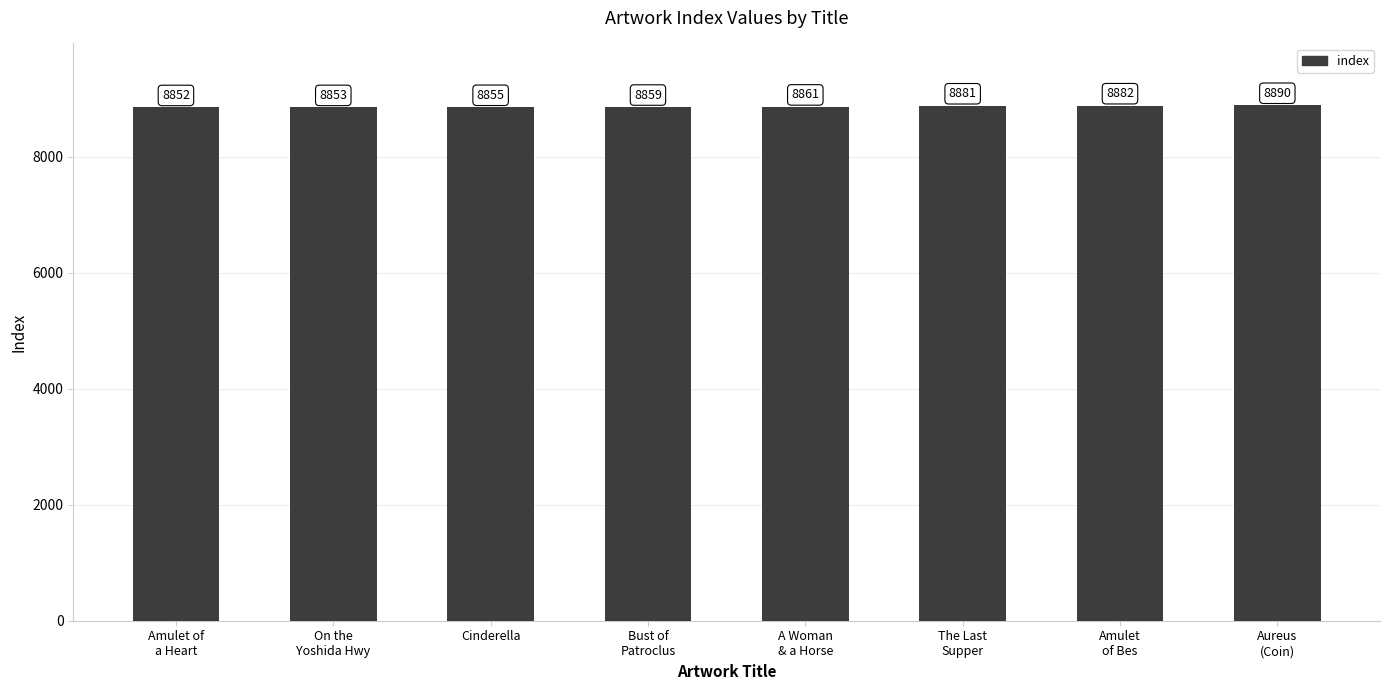

What is the maximum value shown in the chart?

8890